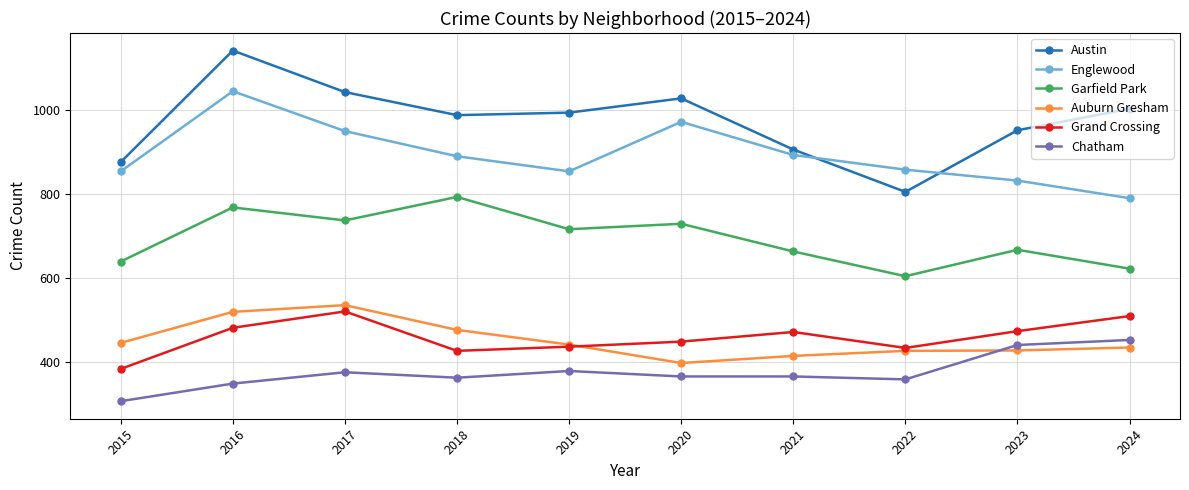

Which category has the lowest value in the Englewood series?

2024